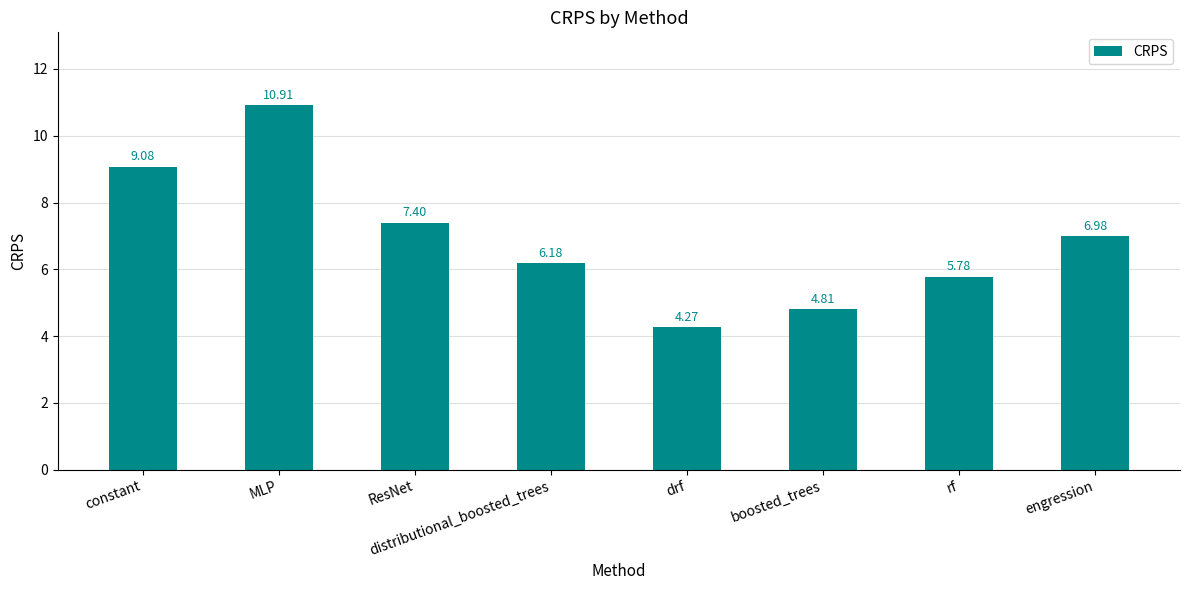

Where does the data first go above 6?

constant